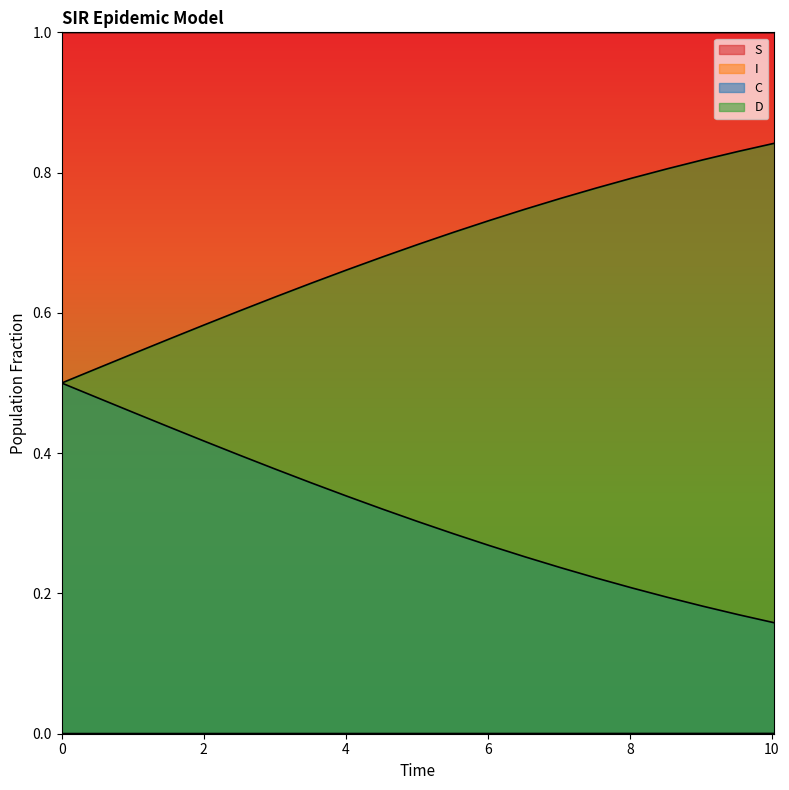

The value of S at 4.013377926421405 is 1.8. True or false?

False